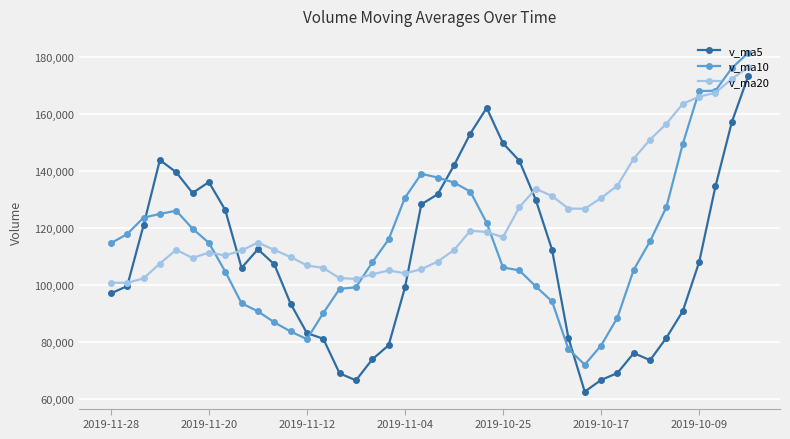

What is the value of the v_ma5 point at the 38th from the left?

134649.1